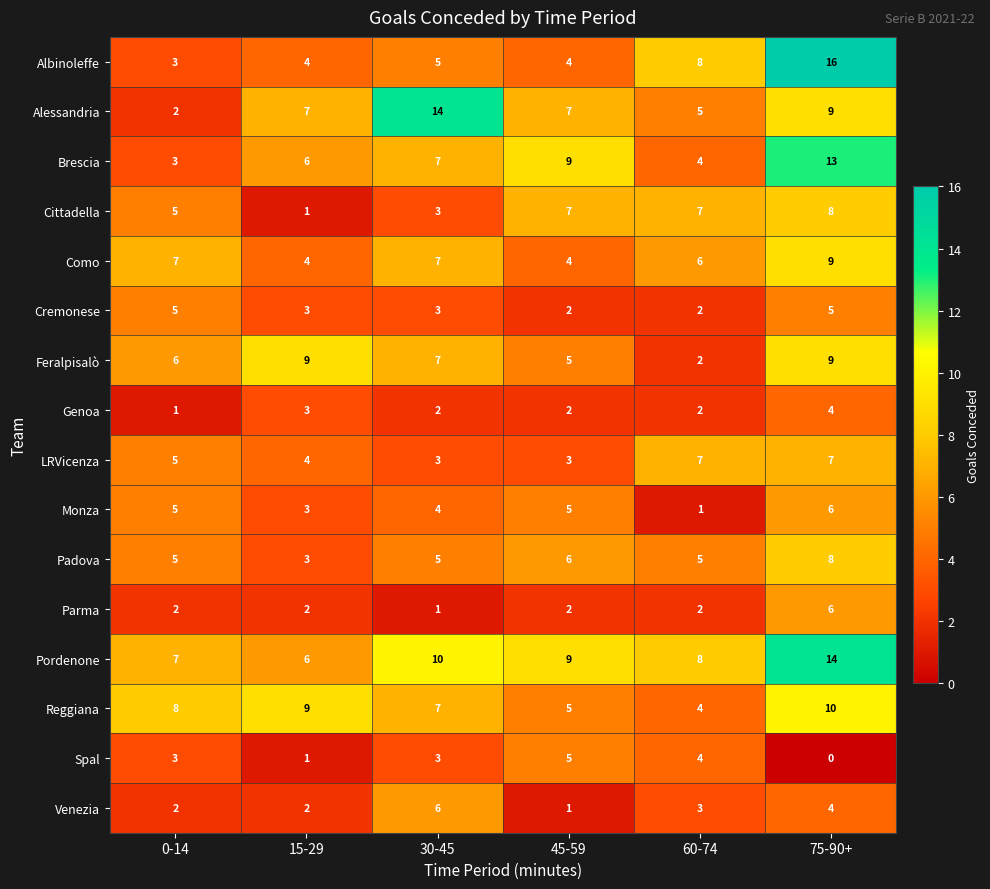

Is the value of Cremonese at 60-74 greater than the value of Brescia at 45-59?

No